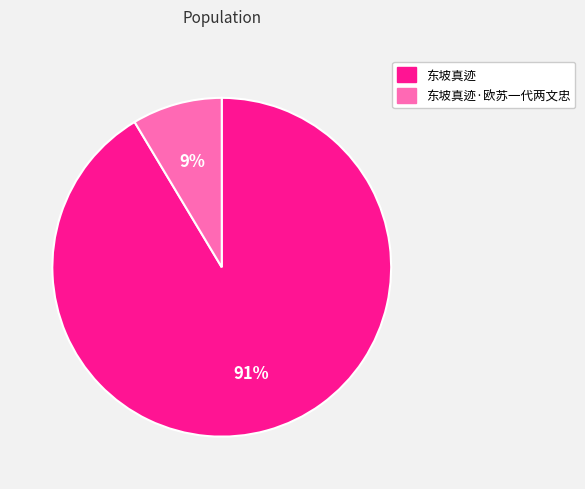

Between 东坡真迹·欧苏一代两文忠 and 东坡真迹, which is larger?

东坡真迹